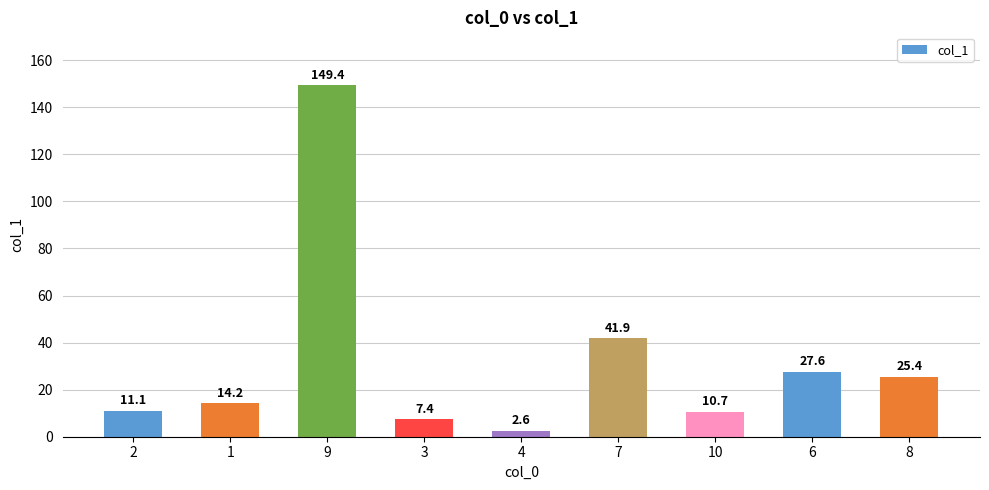

Does the chart contain stacked bars?

No